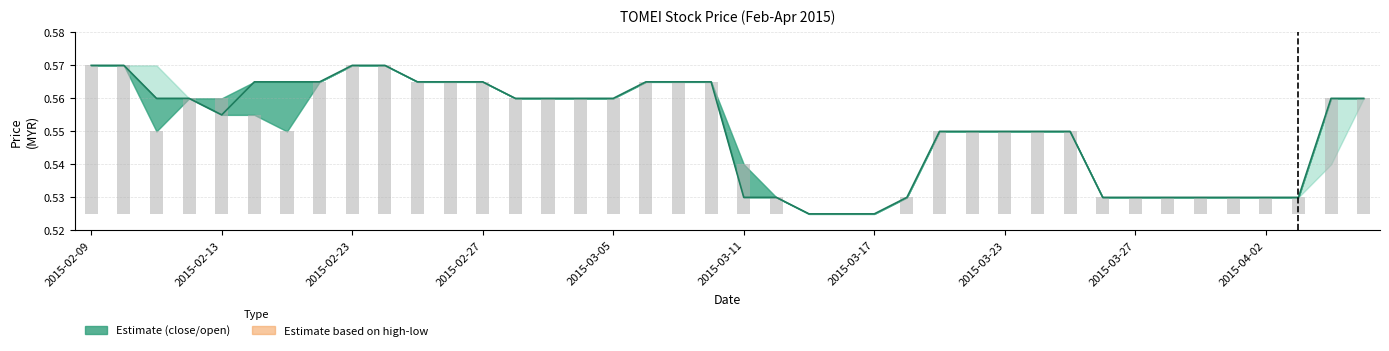

What is the total value across all series at 2015-03-05?

0.6